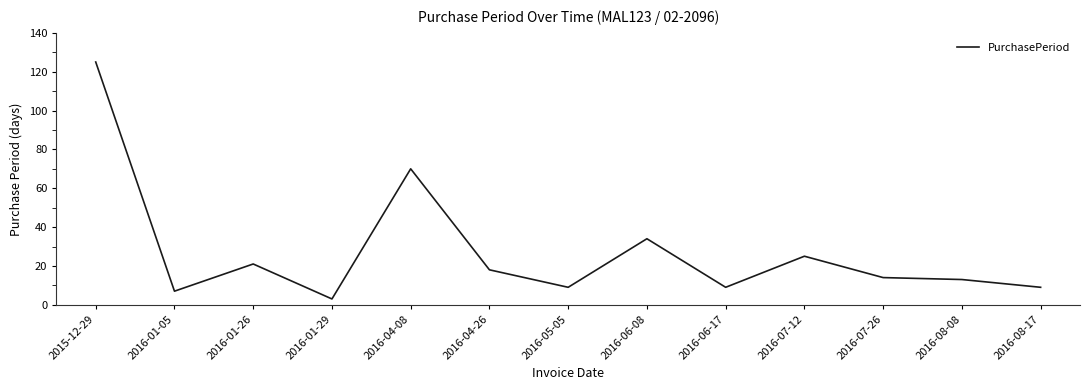

Reading left to right, transcribe all the data shown in this chart.

2015-12-29=125	2016-01-05=7	2016-01-26=21	2016-01-29=3	2016-04-08=70	2016-04-26=18	2016-05-05=9	2016-06-08=34	2016-06-17=9	2016-07-12=25	2016-07-26=14	2016-08-08=13	2016-08-17=9